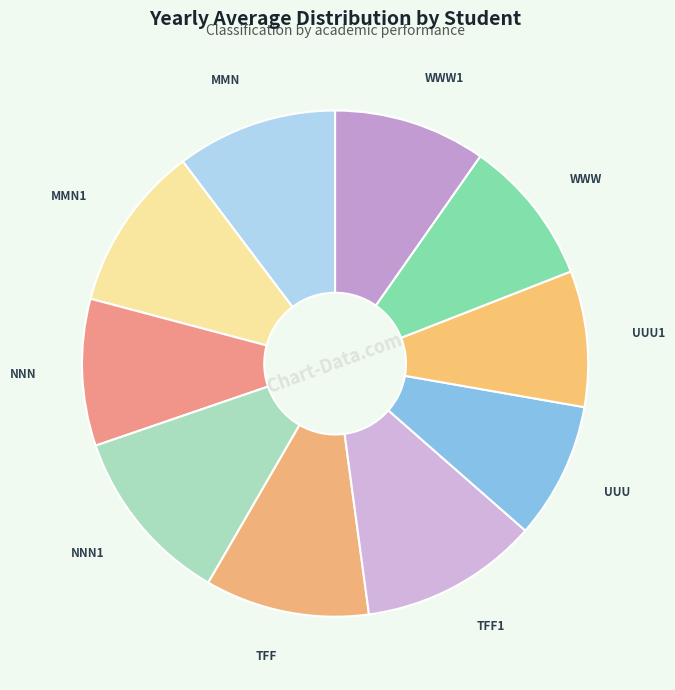

Is there a majority slice in this chart?

No